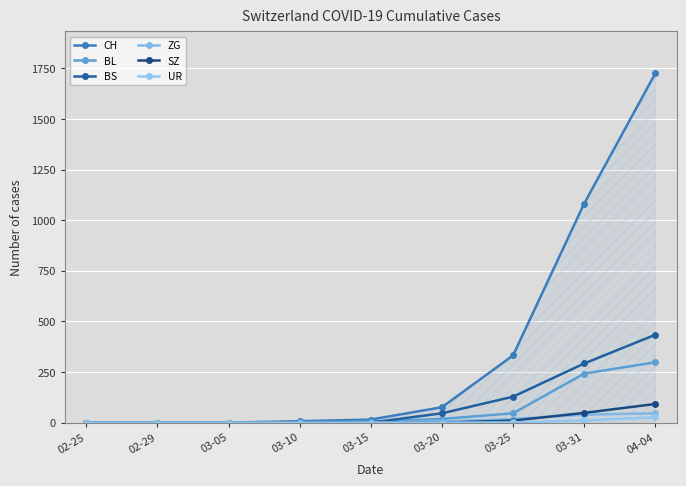

The value of SZ at 02-25 is -44. True or false?

False